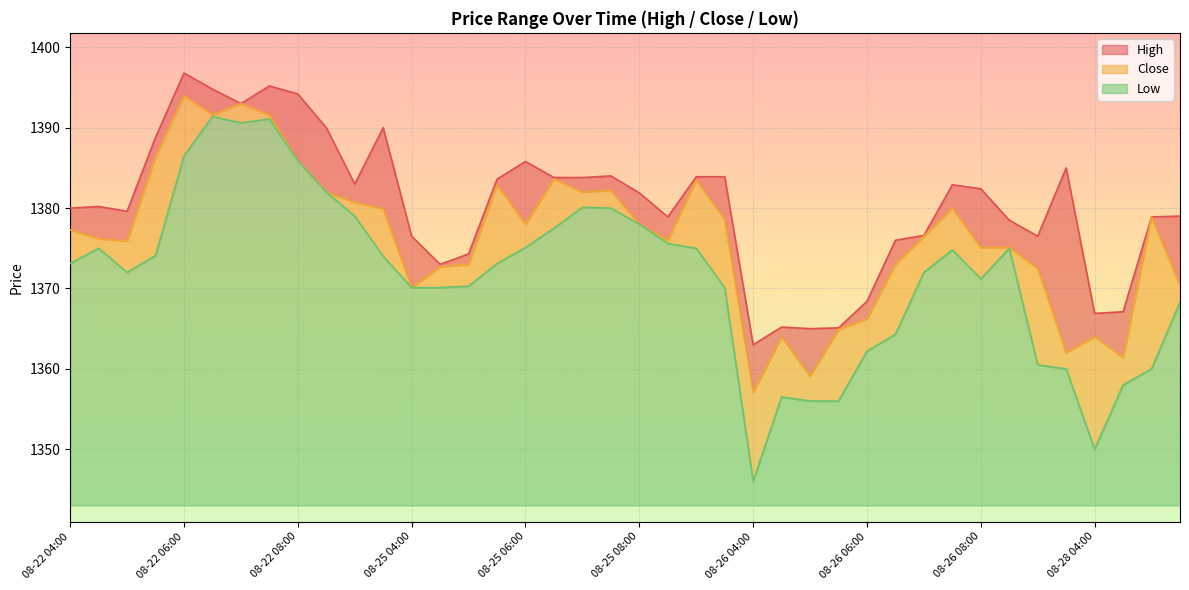

Which category has the lowest value across all series?

08-26 04:00